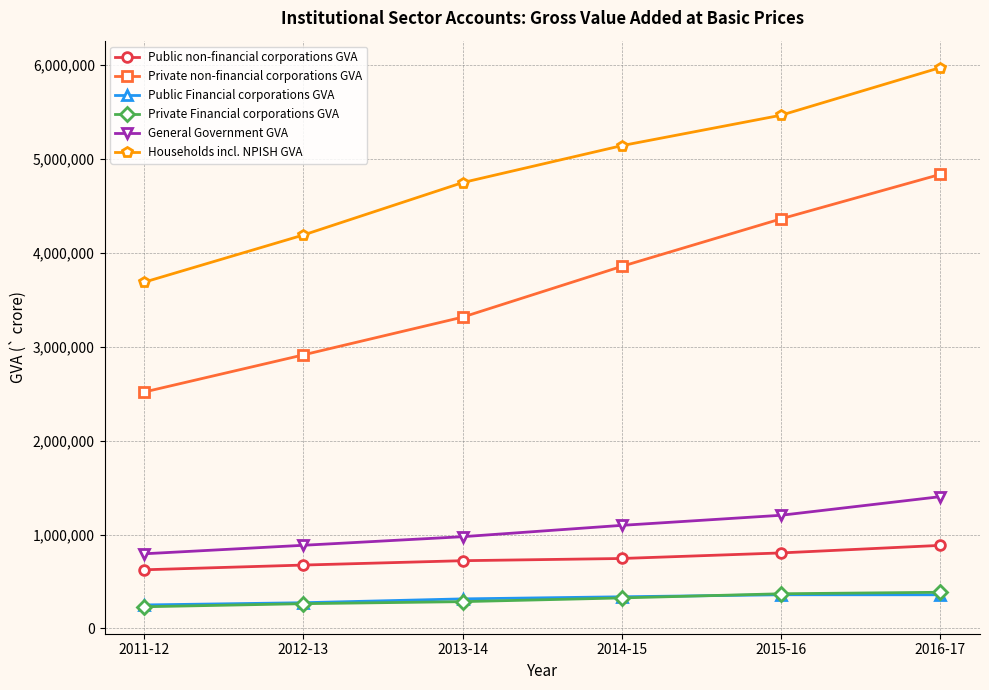

What is the label of the 1st point from the left?

2011-12